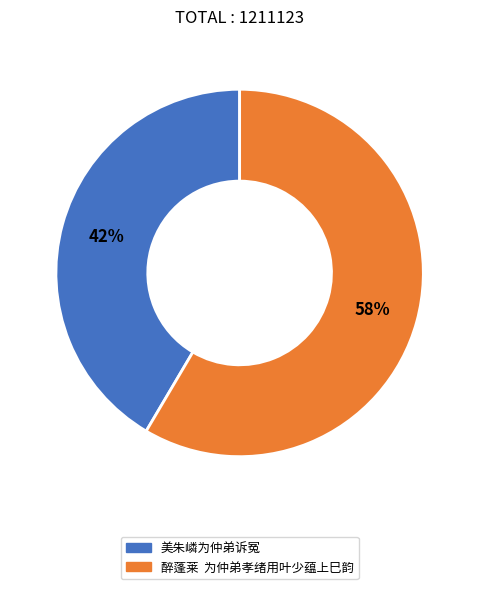

The 美朱嶙为仲弟诉冤 slice represents 54% of the pie. True or false?

False